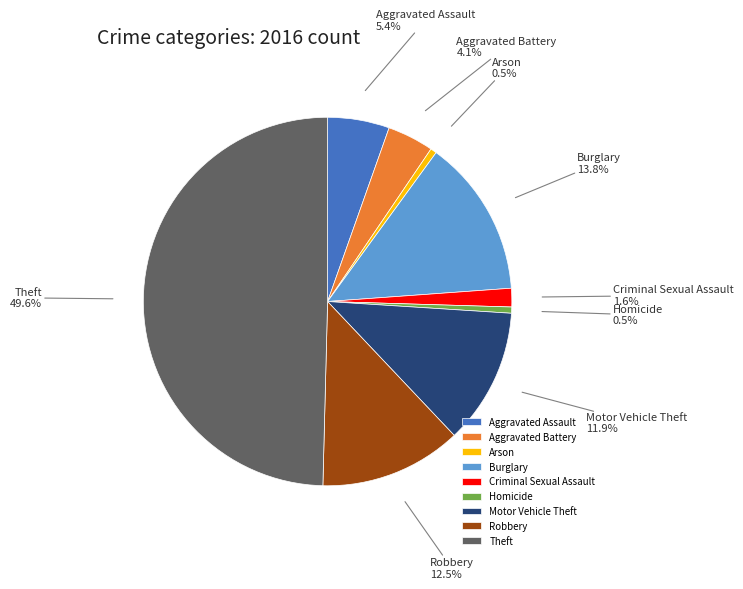

Which slice is the largest?

Theft